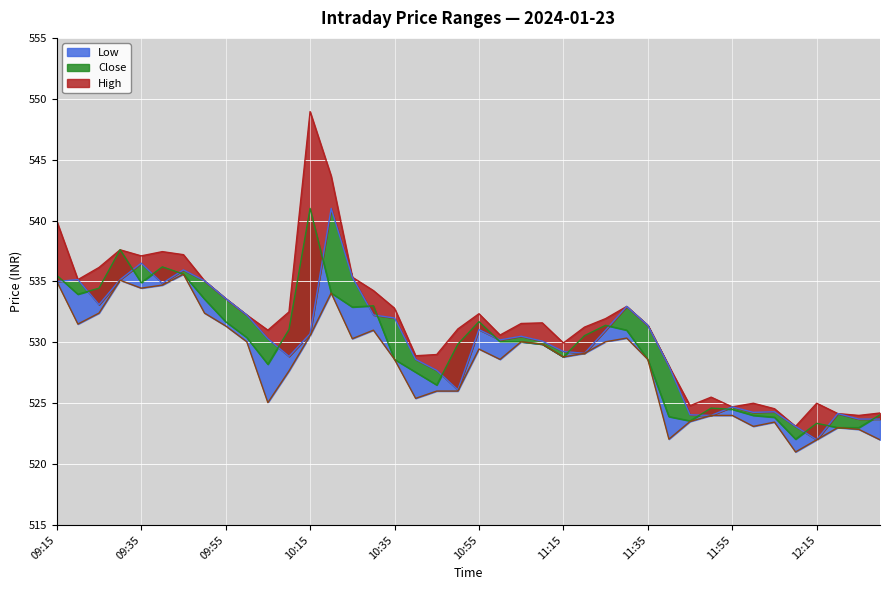

At which label does High first exceed 531?

09:15